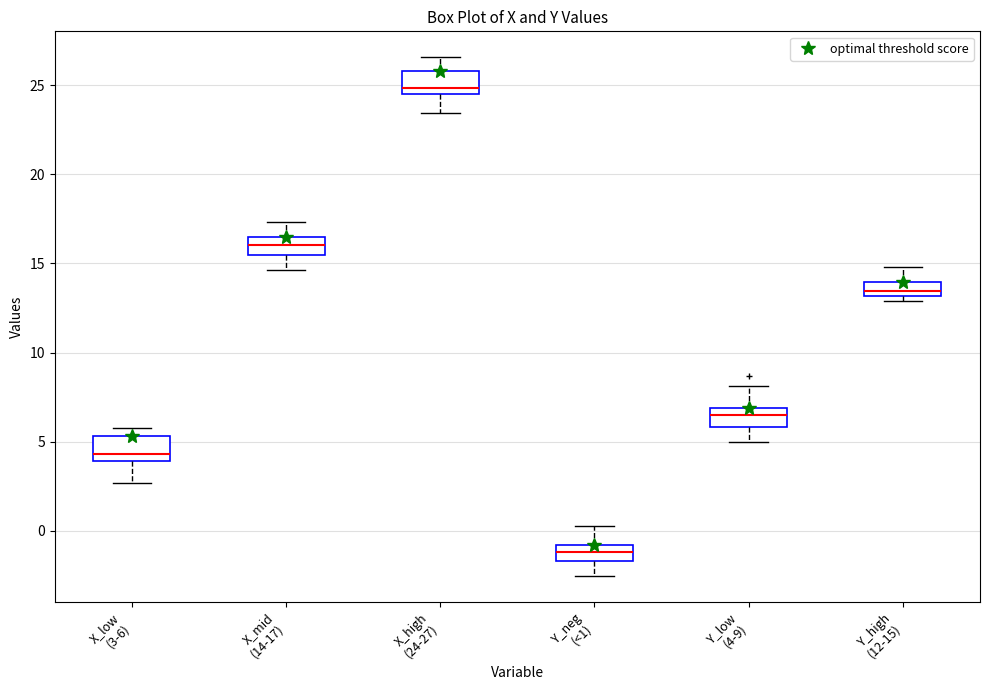

Where is the lower edge of the box for Y_high (12-15) on the y-axis? The values are not printed on the chart, so give them approximately, as read against the axis.

13.0